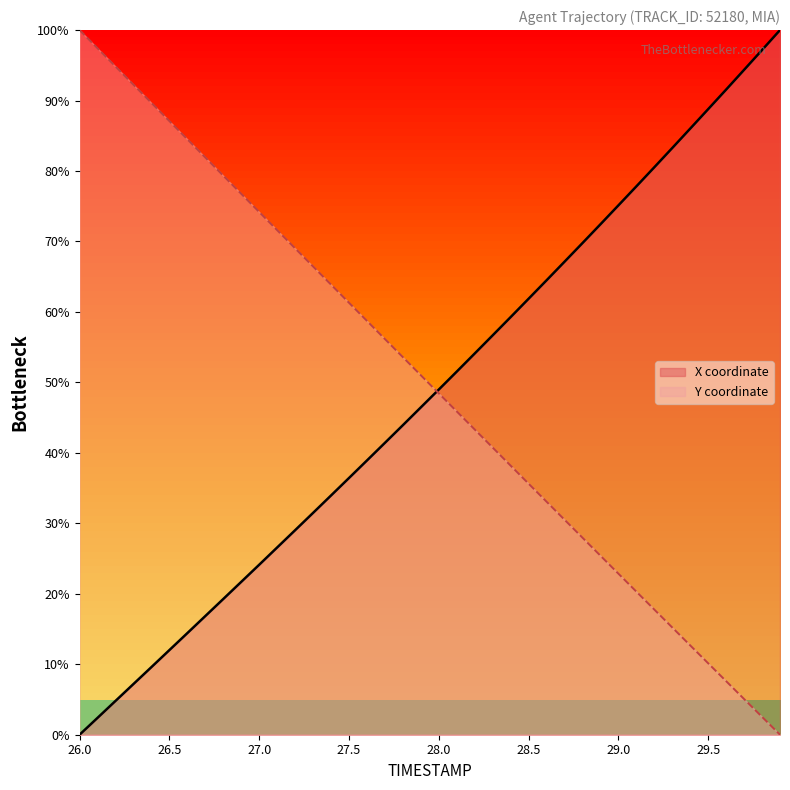

How many values in the Y series exceed 51?

20